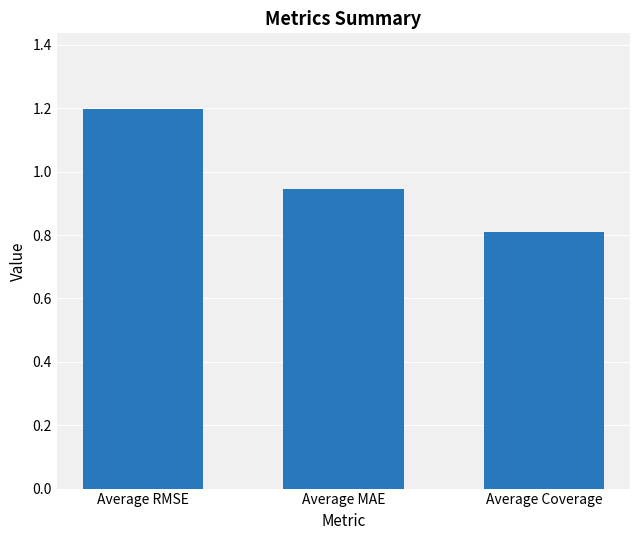

What is the change in value from Average RMSE to Average MAE?

-0.3